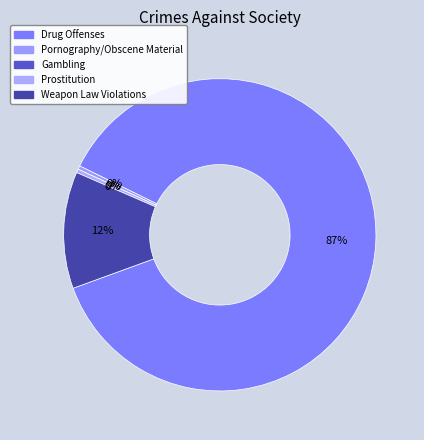

How many slices are in this pie chart?

5